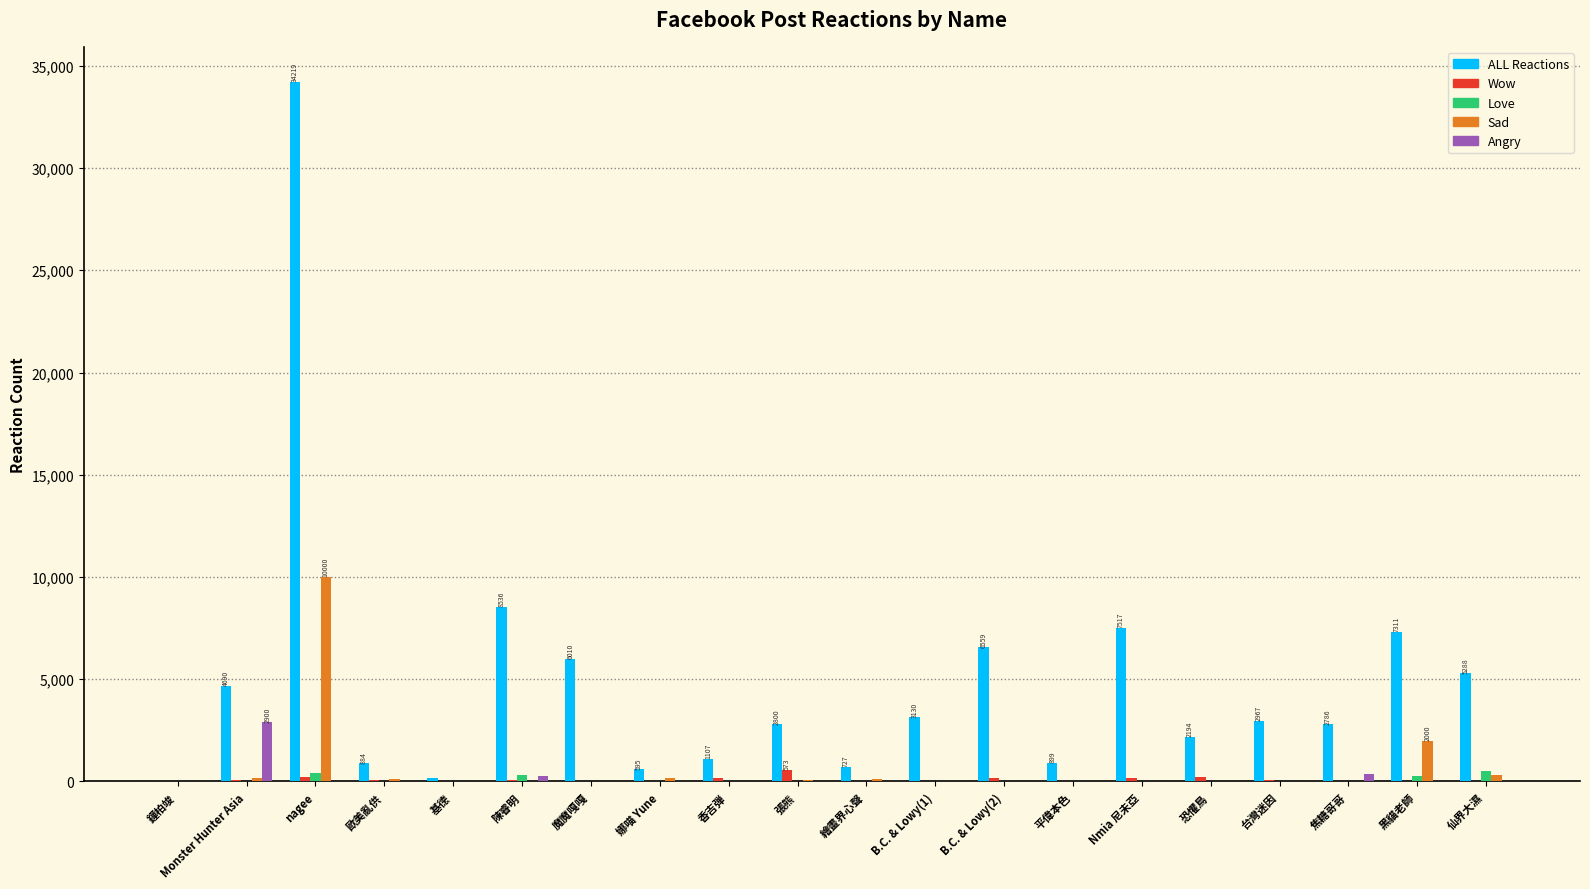

The value of ALL Reactions at 平偉本色 is 899. True or false?

True